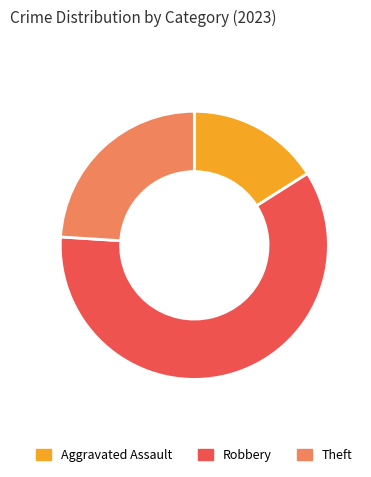

Which slice is the largest?

Robbery